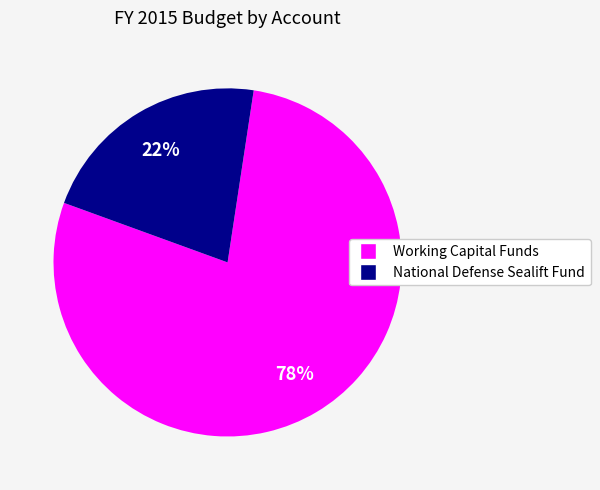

Is there any slice that represents more than half of the pie?

Yes